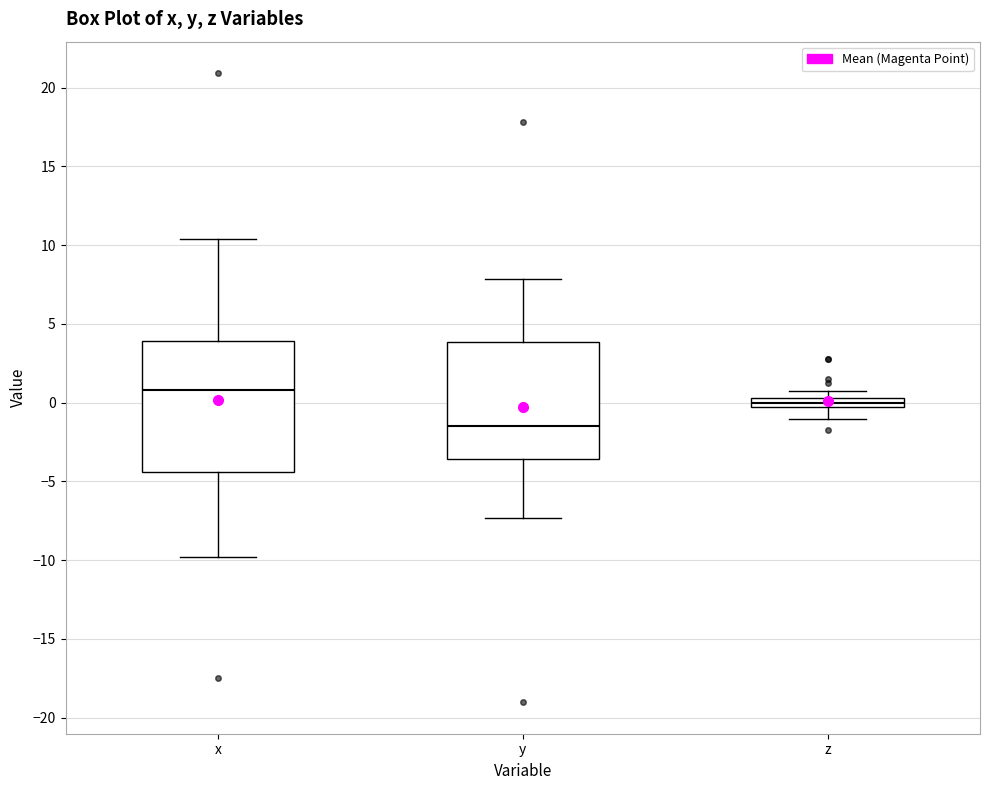

Where does the lower whisker of the box for z end on the y-axis? The values are not printed on the chart, so give them approximately, as read against the axis.

-1.0